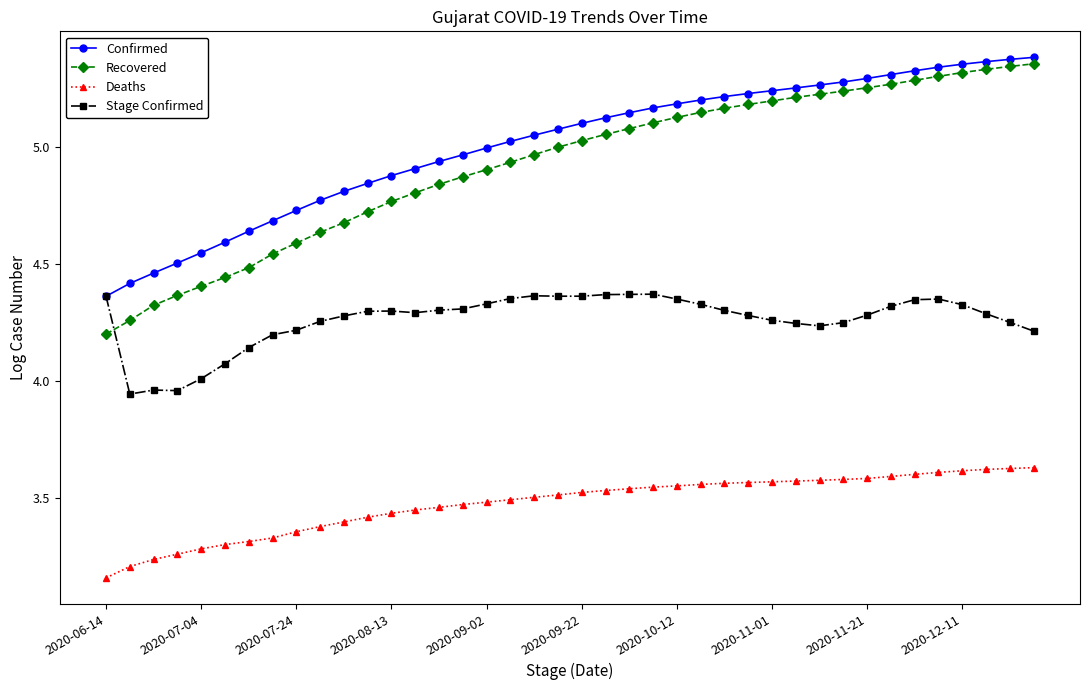

True or false: Stage Confirmed has more than 0 interior local peaks.

True